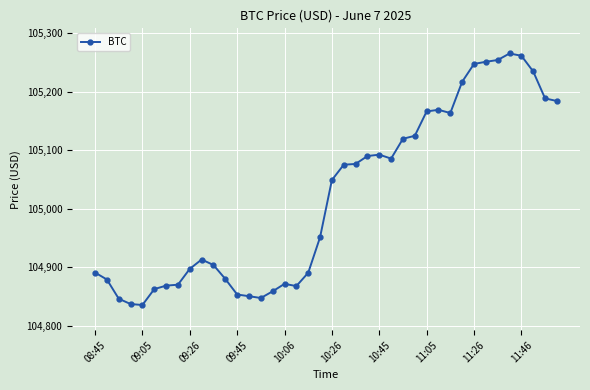

What is the difference between the maximum and minimum values?

429.7